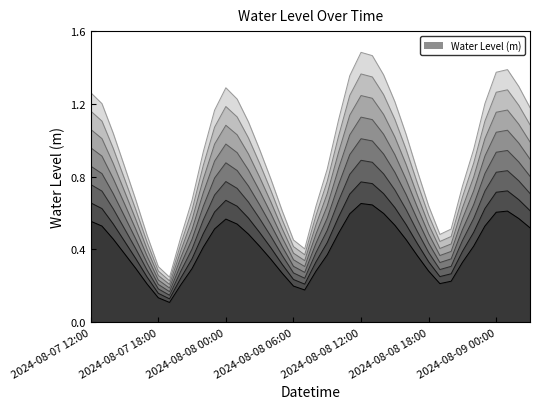

Which category has the highest value across all series?

2024-08-08 12:00